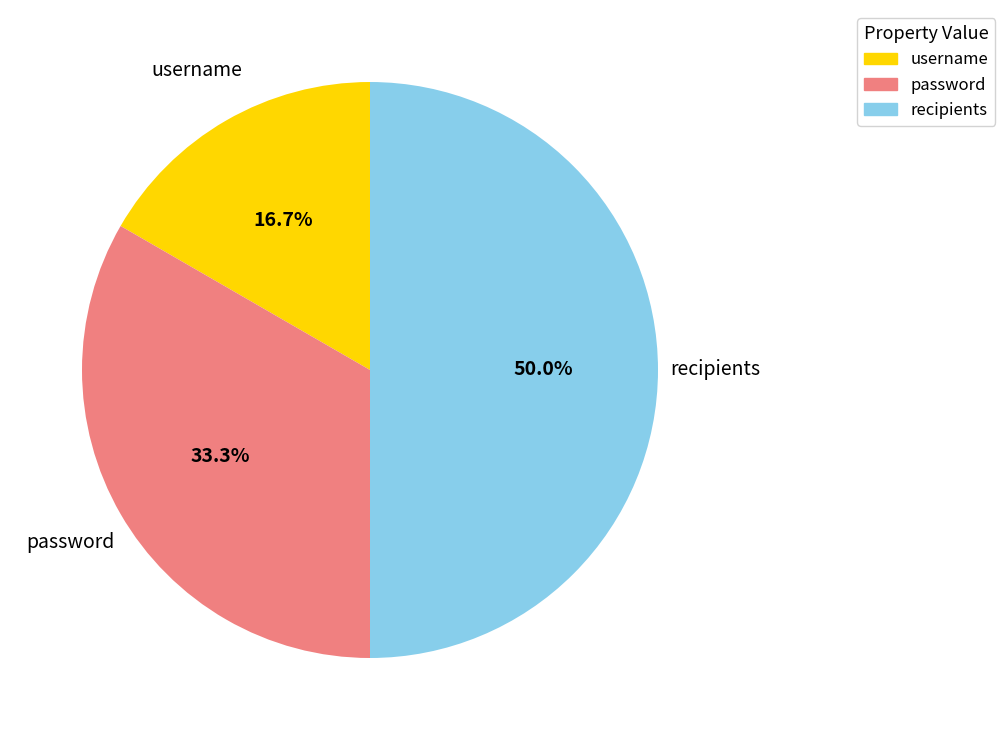

Approximately how many times larger is the value at password compared to username?

2.0